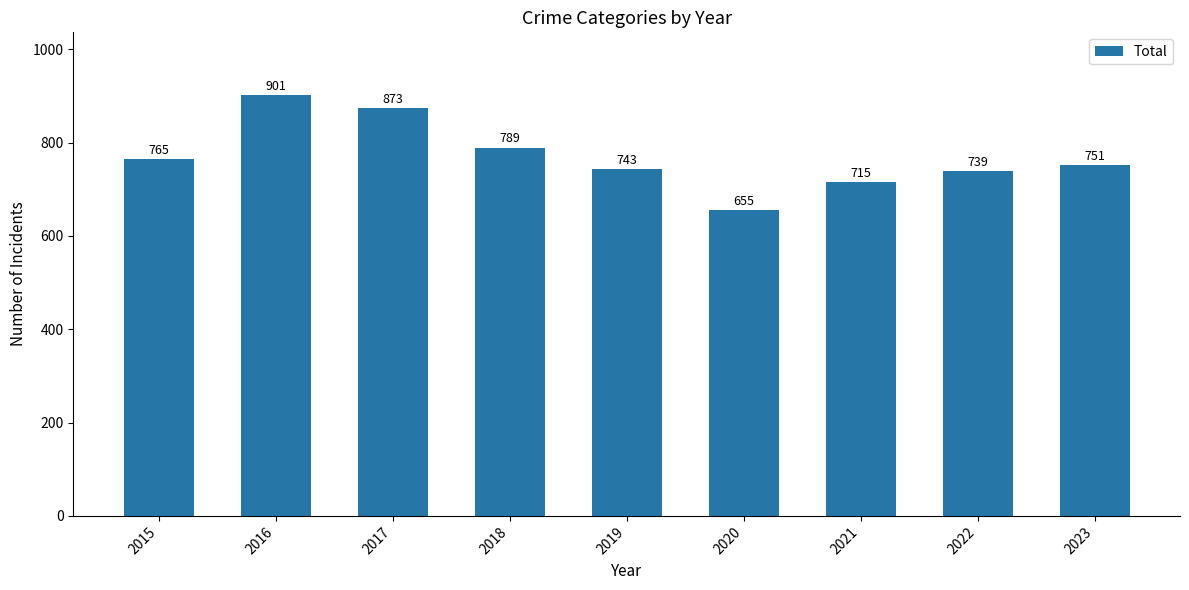

What is the average value?

770